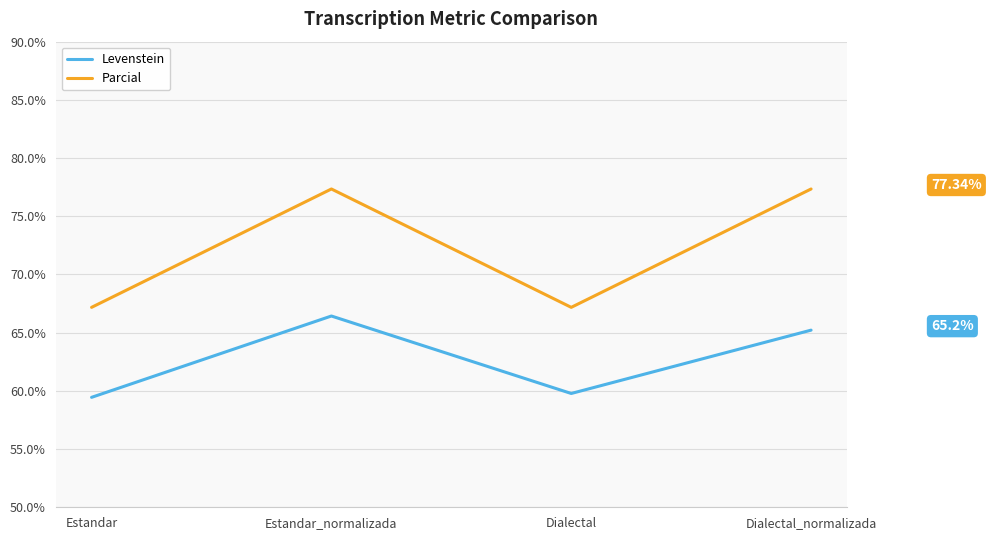

Reading left to right, transcribe all the data shown in this chart.

Levenstein: 59.4	66.4	59.8	65.2
Parcial: 67.2	77.3	67.2	77.3